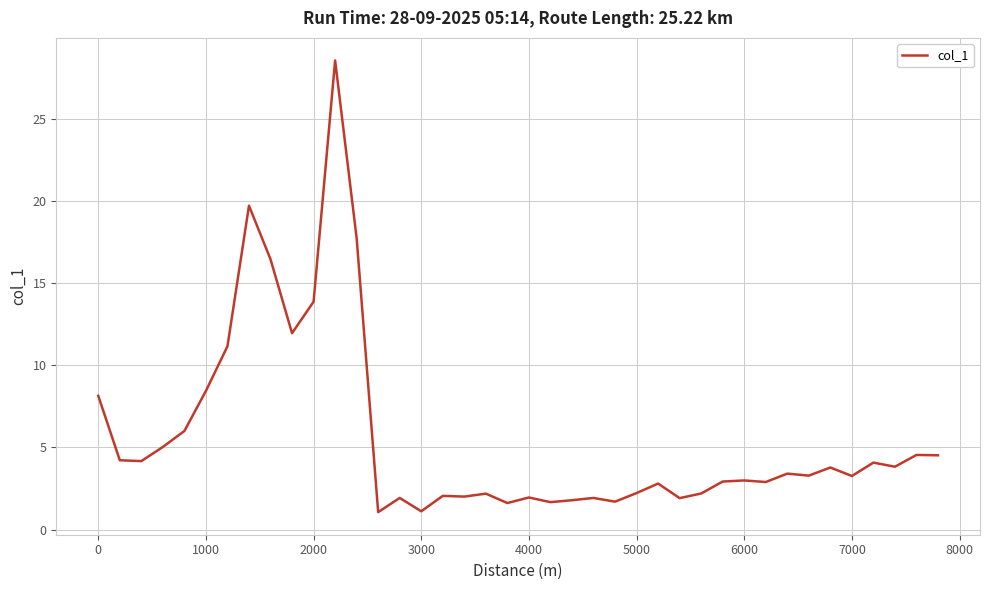

What is the difference between the maximum and minimum values?

27.5